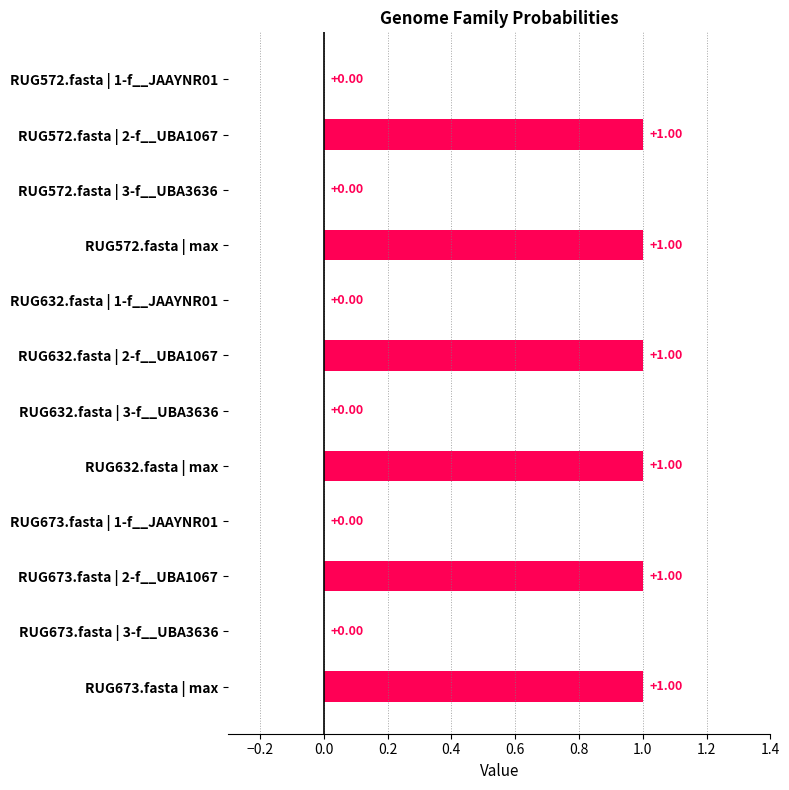

How many values are above zero?

6